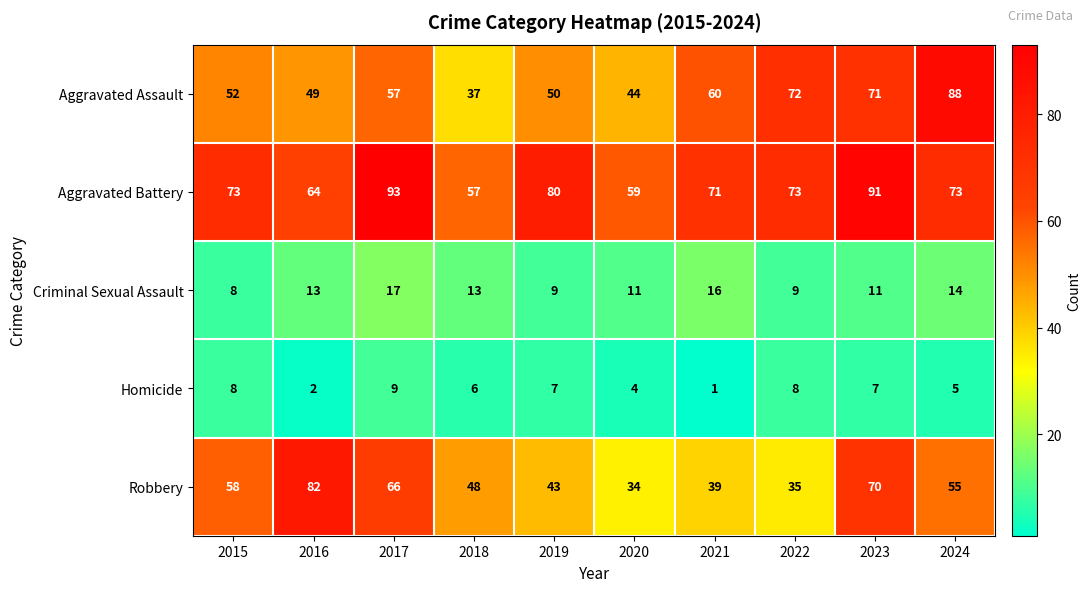

What is the difference between the Aggravated Assault values at 2024 and 2020?

44